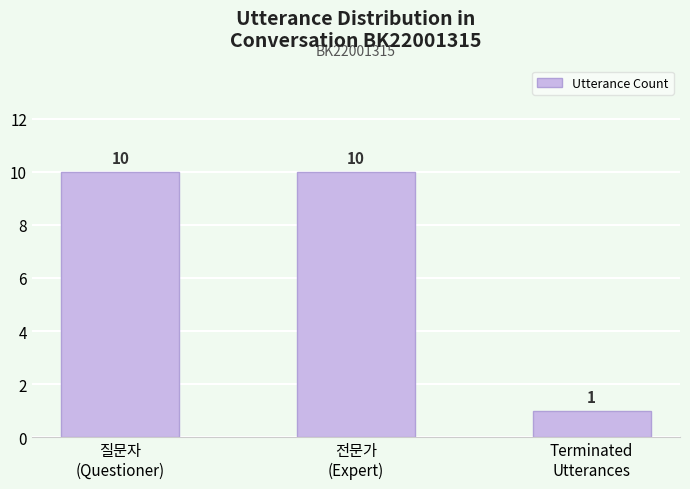

Reading left to right, list all the values displayed in this chart.

10	10	1